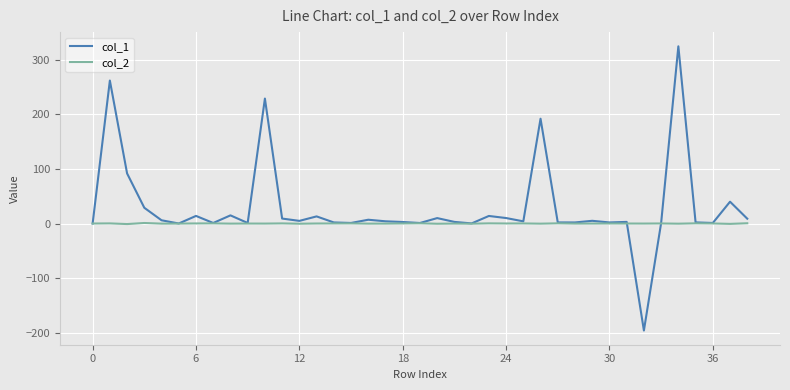

Which series has the largest total across all categories?

col_1